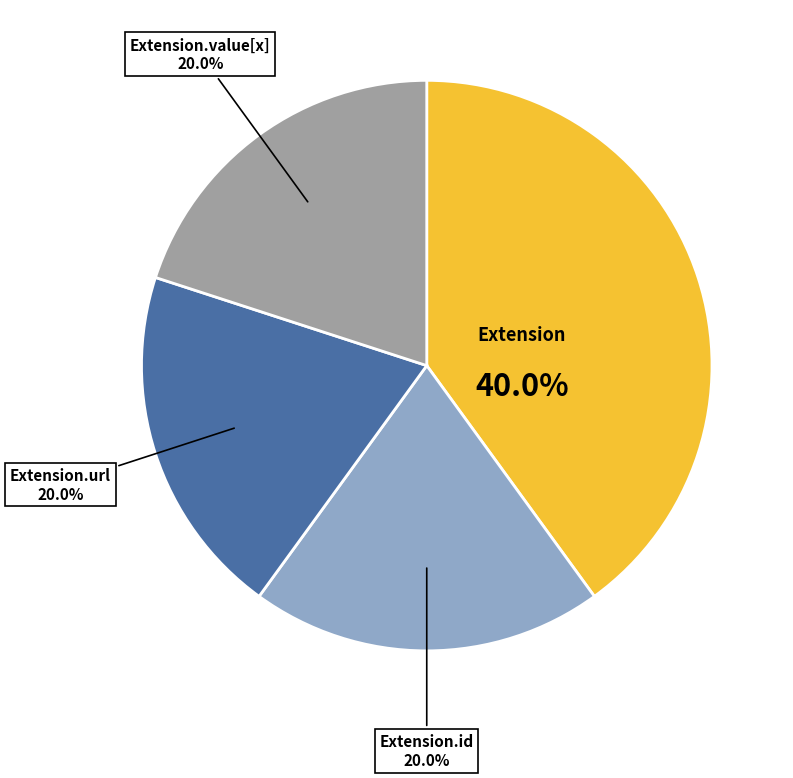

Does Extension.url account for over 50% of the chart?

No